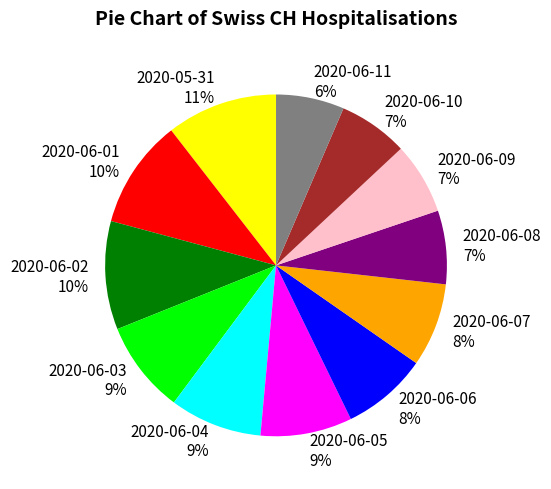

To the nearest percent, what is the average slice percentage?

8%